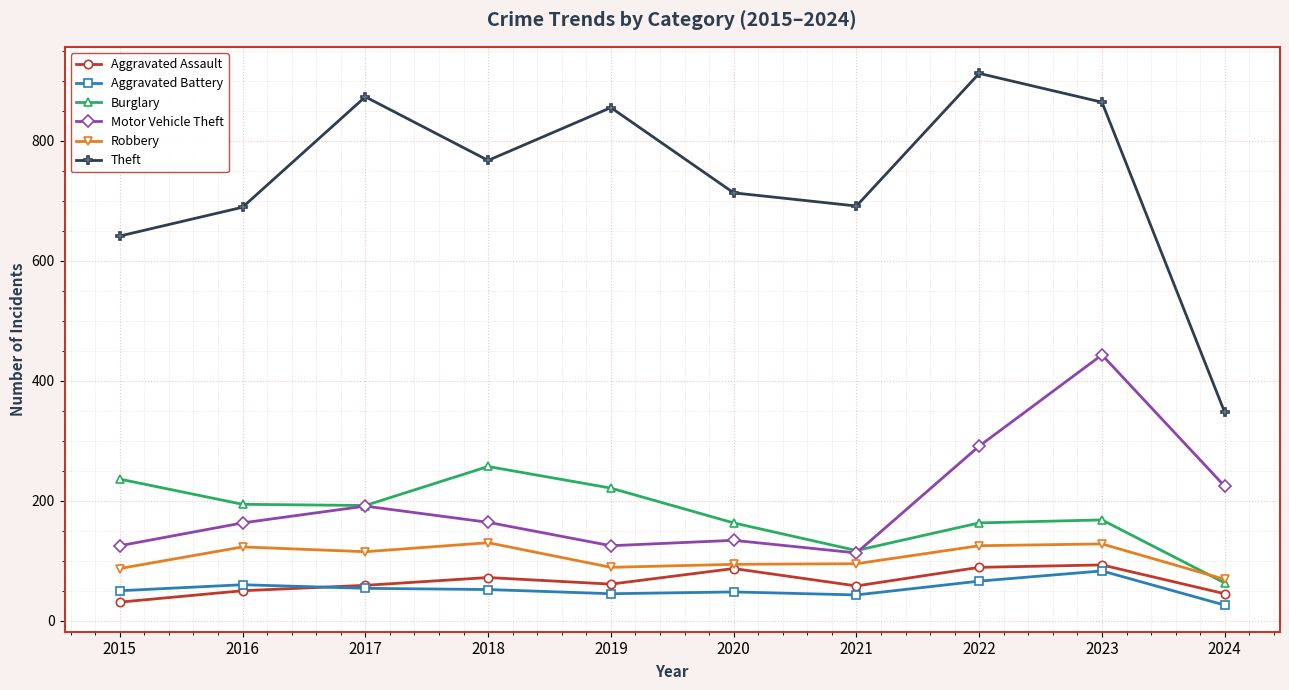

Between 2018 and 2021, which series saw the biggest shift?

Burglary